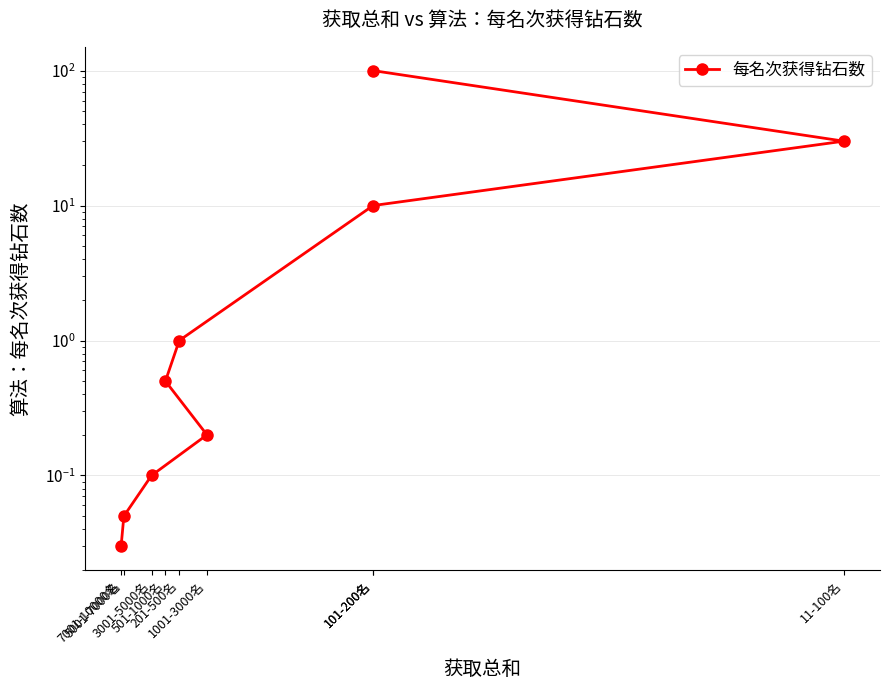

Which has a higher value, 7001-10000名 or 1001-3000名?

1001-3000名